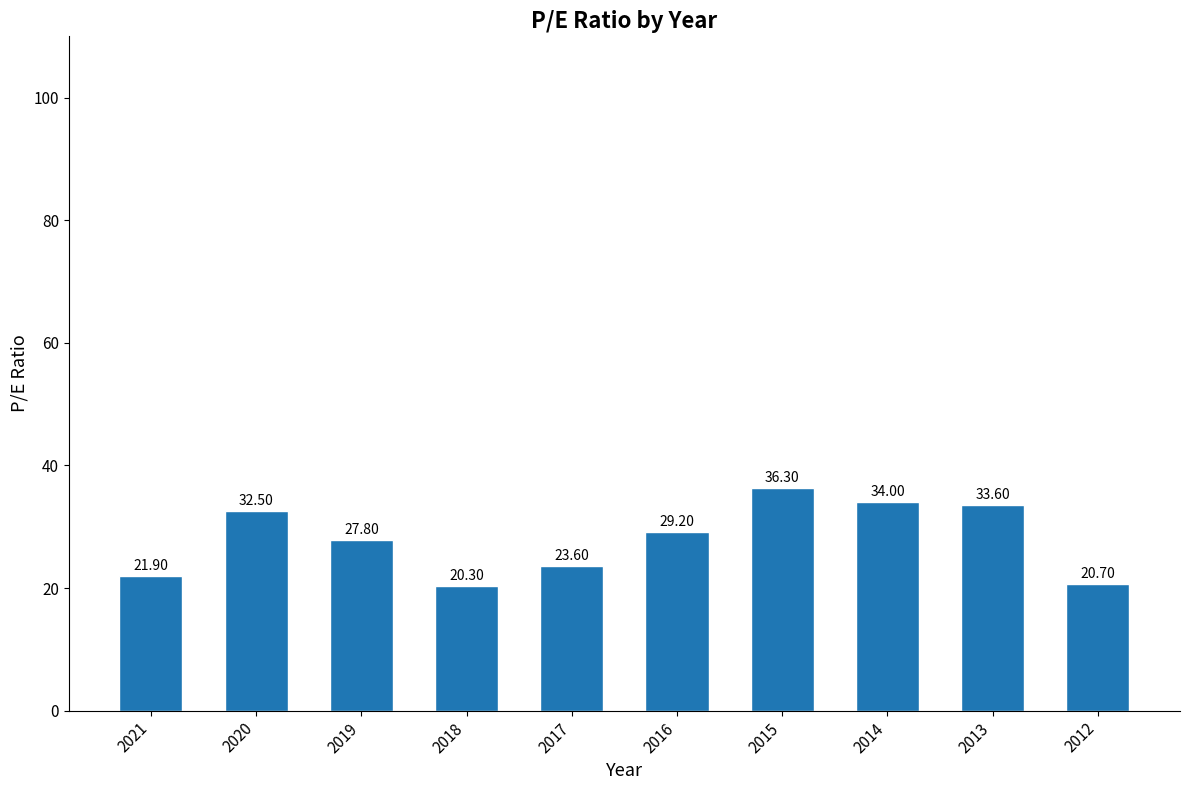

What is the difference between the maximum and minimum values?

16.0